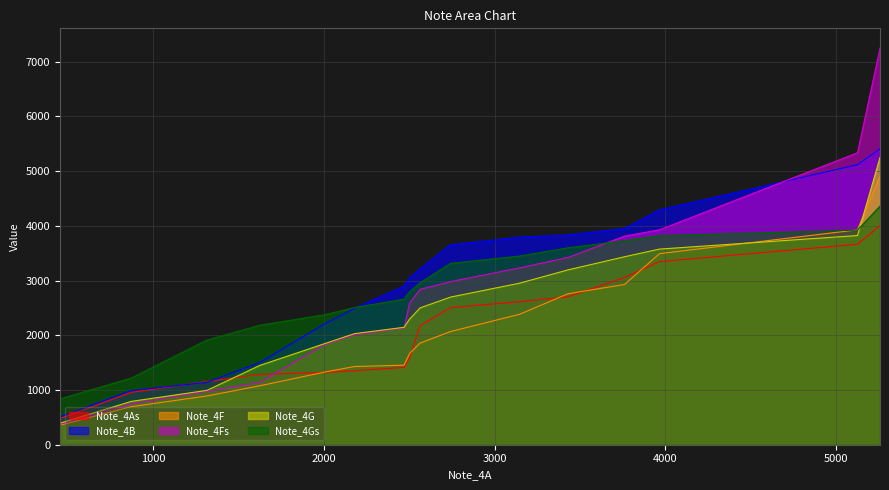

What is the spread (max minus min) of values at 2177.545166015625?

1154.7